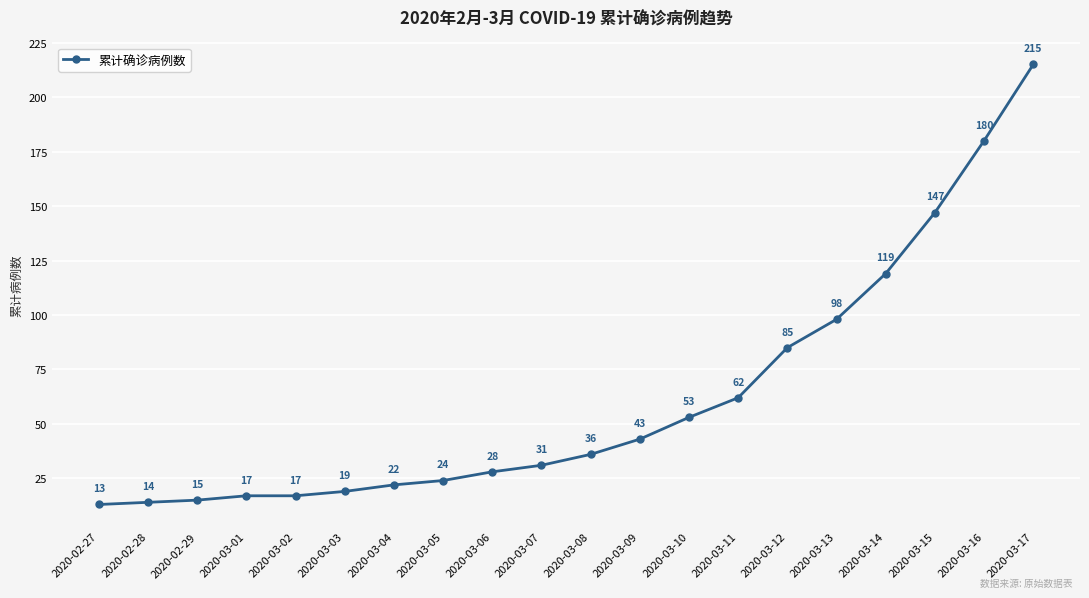

Reading right to left, list all the values displayed in this chart.

215	180	147	119	98	85	62	53	43	36	31	28	24	22	19	17	17	15	14	13